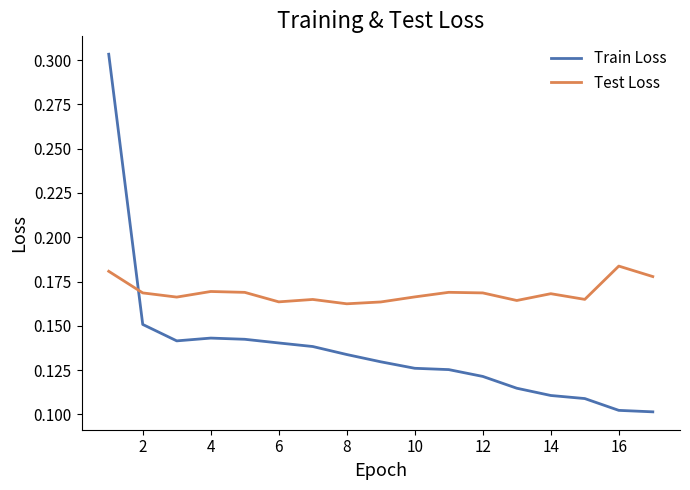

Rank the series by their average value, from highest to lowest.

Test Loss, Train Loss